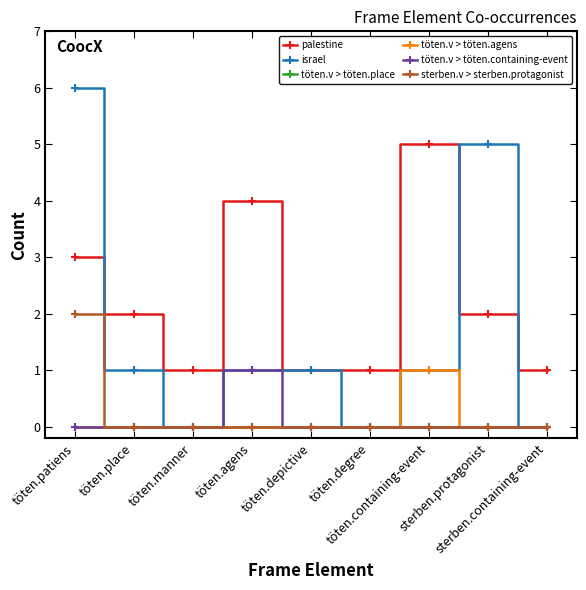

What is the total value across all series at töten.place?

3